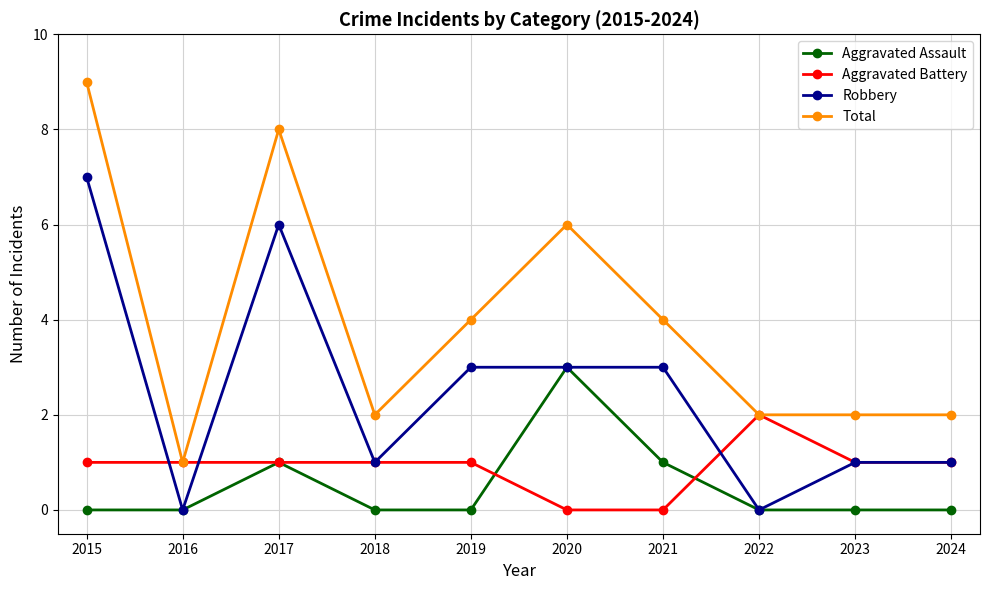

At which label does Aggravated Assault reach its peak?

2020